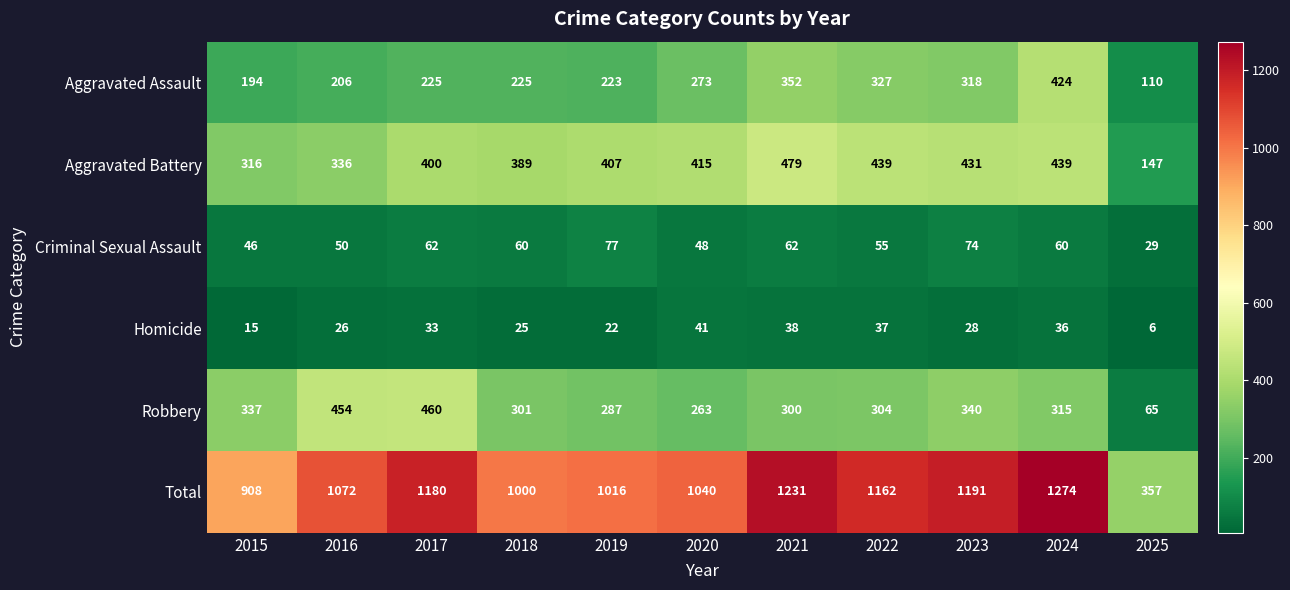

How many distinct data groups are displayed?

6